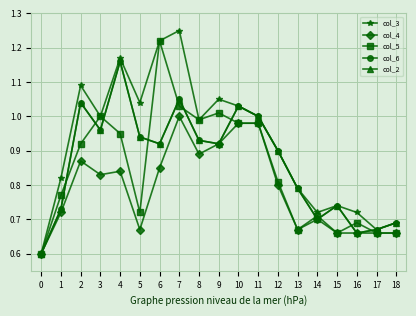

Does the chart have visible grid lines?

Yes